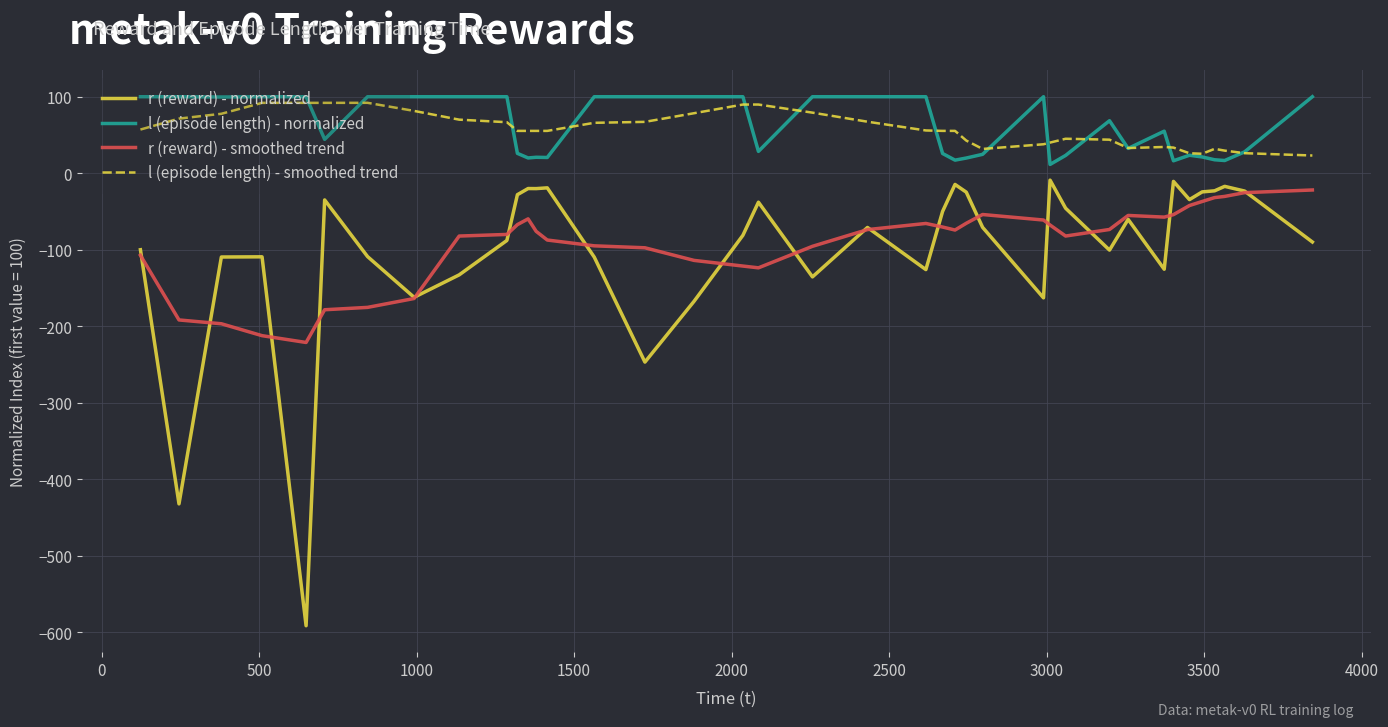

True or false: l (episode length) - smoothed trend and r (reward) - smoothed trend cross at least once.

False